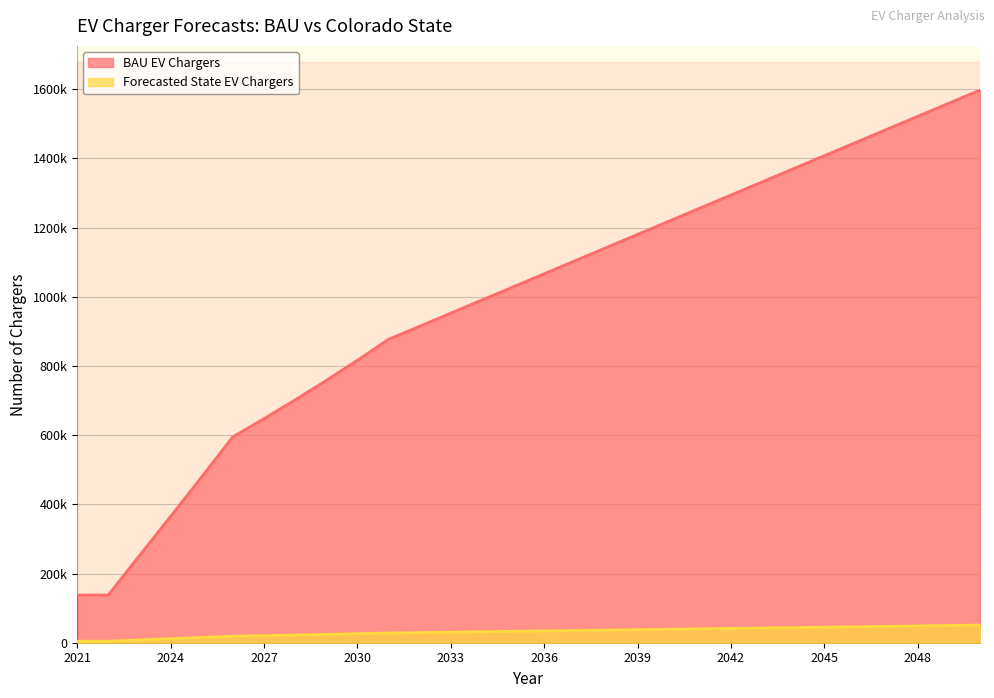

Does the chart have visible grid lines?

Yes